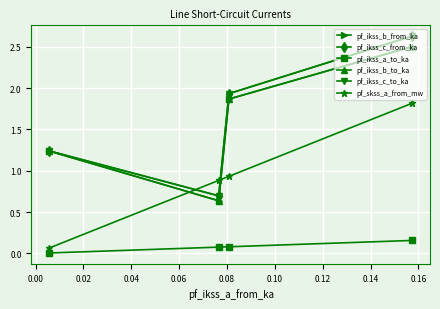

True or false: pf_ikss_a_to_ka has more than 0 points higher than both neighbors.

False